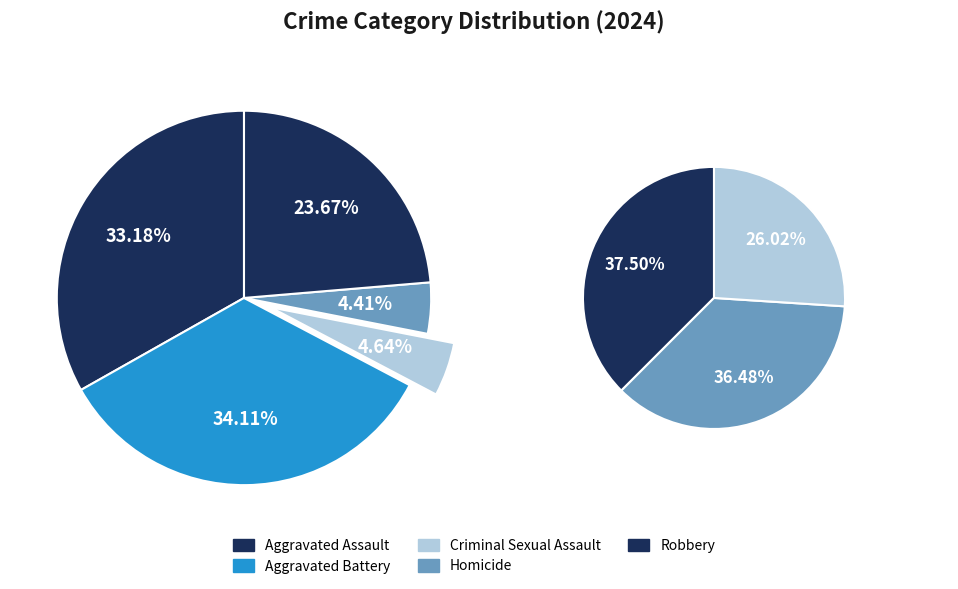

To the nearest percent, what is the difference between the largest and smallest slice percentages?

30%